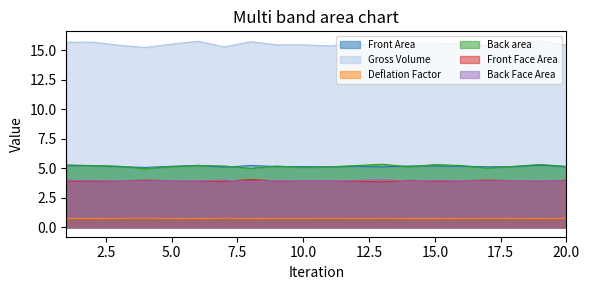

Reading left to right, list all the values displayed in this chart.

Front Area: 5.2	5.2	5.1	5.1	5.2	5.3	5.1	5.2	5.2	5.2	5.1	5.2	5.1	5.2	5.2	5.2	5.1	5.1	5.3	5.1
Gross Volume: 15.7	15.7	15.4	15.2	15.5	15.8	15.3	15.7	15.5	15.5	15.4	15.5	15.4	15.6	15.6	15.5	15.4	15.4	15.8	15.4
Deflation Factor: 0.8	0.8	0.8	0.8	0.8	0.7	0.8	0.8	0.8	0.8	0.8	0.8	0.8	0.8	0.8	0.8	0.8	0.8	0.7	0.8
Back area: 5.3	5.2	5.2	5.0	5.1	5.2	5.2	5.0	5.2	5.1	5.1	5.2	5.4	5.1	5.3	5.2	5.0	5.2	5.3	5.2
Front Face Area: 3.9	3.9	3.9	4.0	3.9	3.9	3.9	4.1	3.9	4.0	4.0	3.9	3.8	4.0	3.9	3.9	4.0	3.9	3.9	4.0
Back Face Area: 4.0	4.0	4.0	3.9	4.0	4.0	4.0	3.8	4.0	3.9	3.9	4.0	4.1	3.9	4.0	4.0	3.9	4.0	4.0	3.9